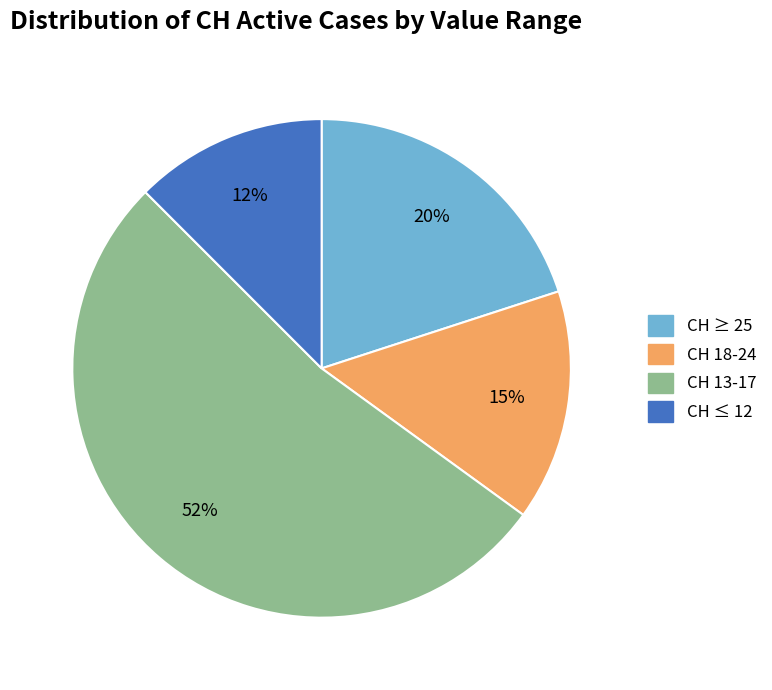

Is there any slice that represents more than half of the pie?

Yes